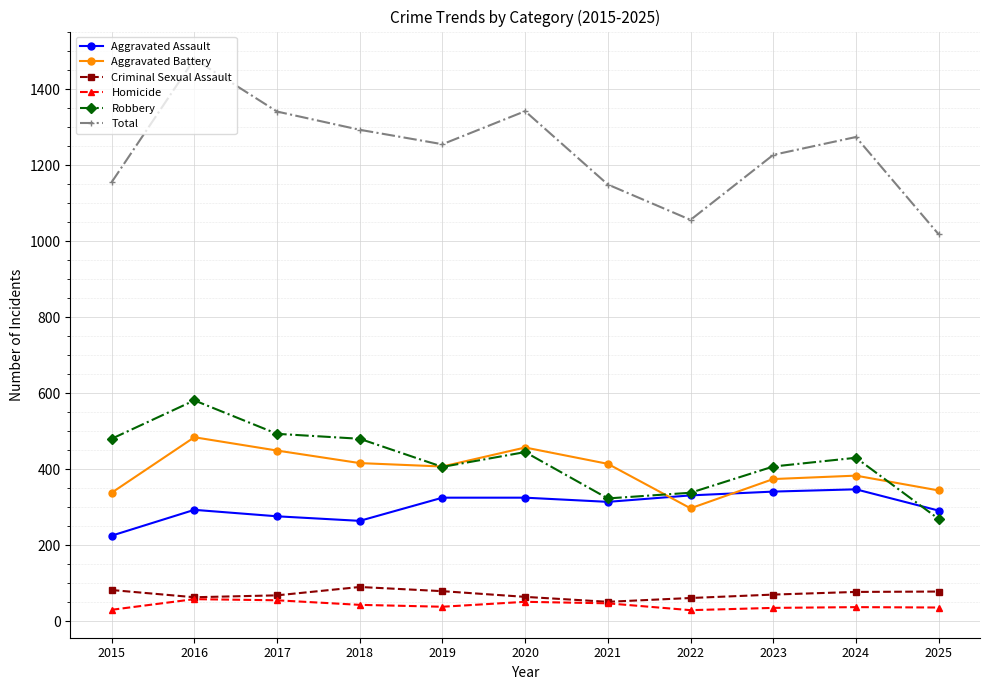

How many interior local peaks does the Total series have?

3